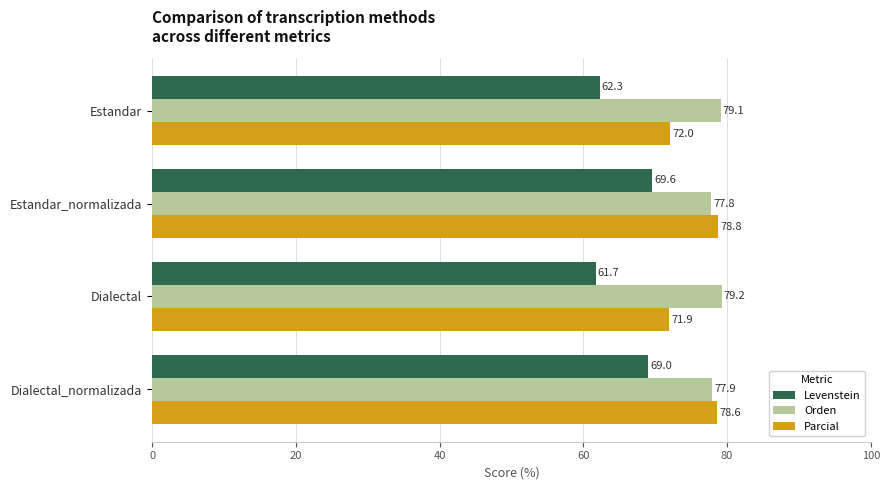

What is the smallest value displayed?

61.7